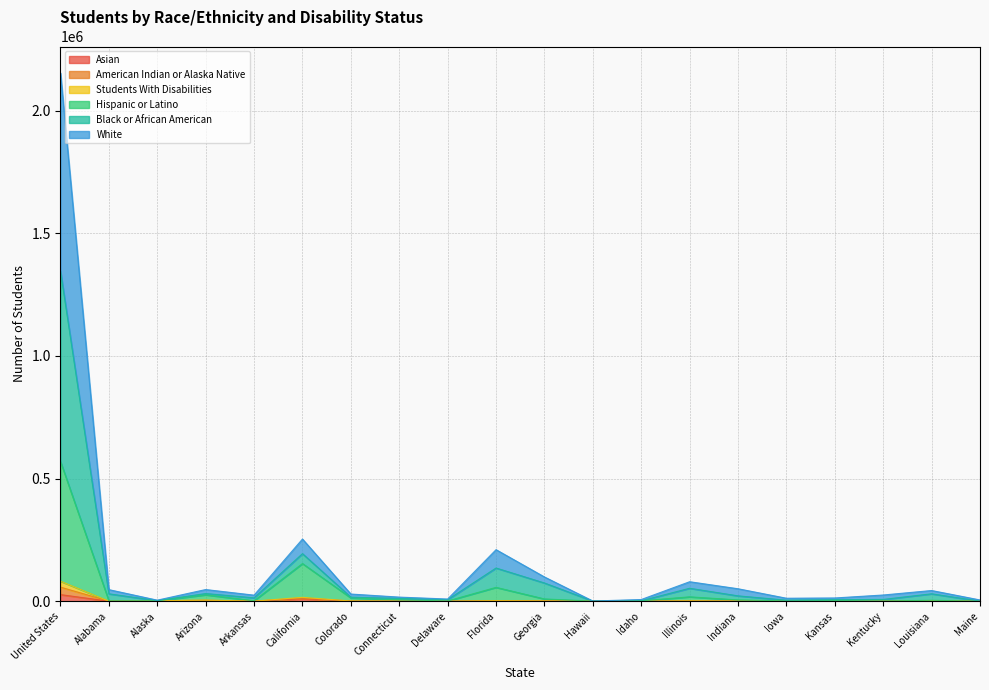

At which label does American Indian or Alaska Native first exceed 759?

United States